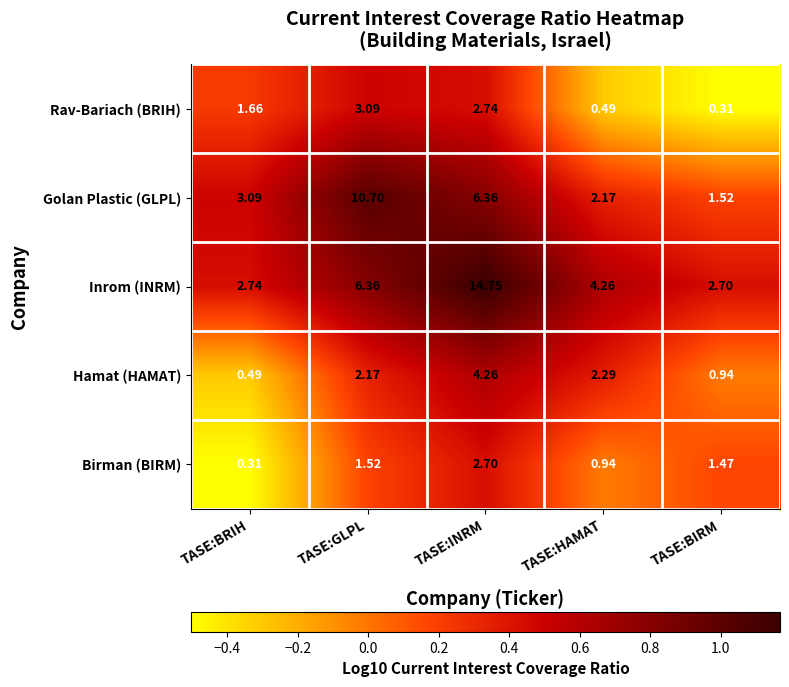

Which series changed the most between TASE:GLPL and TASE:BIRM?

Golan Plastic (GLPL)